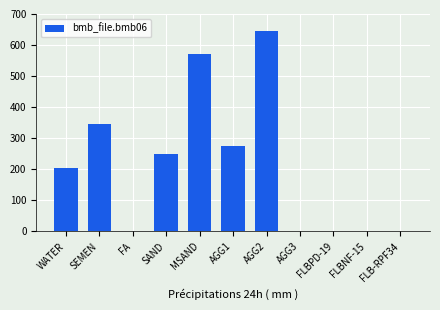

Where is the data nearest to the value 322?

SEMEN